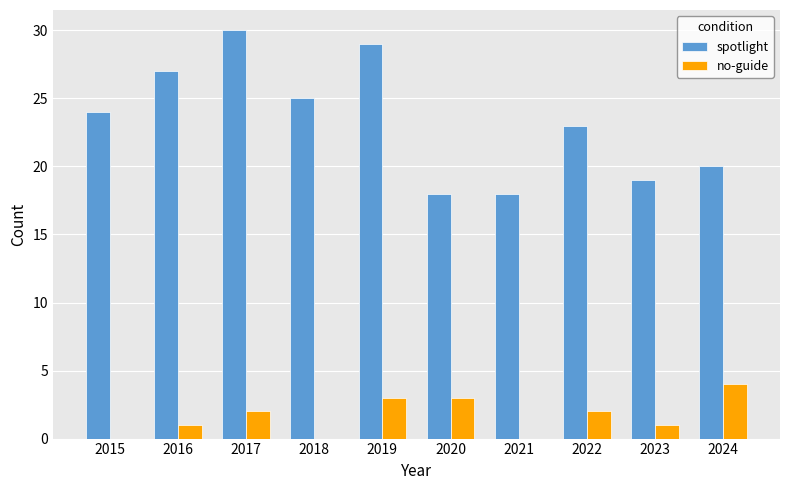

Is the value of no-guide at 2015 greater than the value of spotlight at 2019?

No